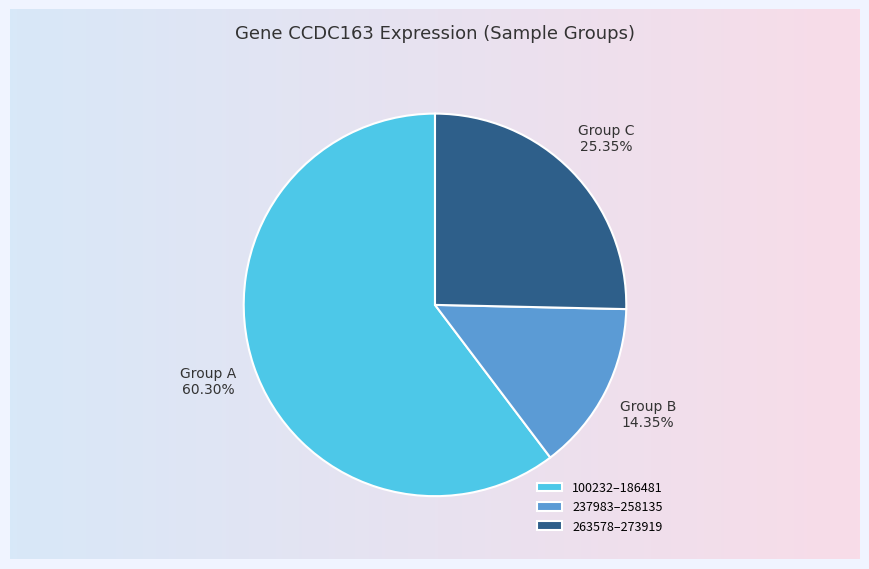

Approximately how many times larger is the value at Group B compared to Group C?

0.6